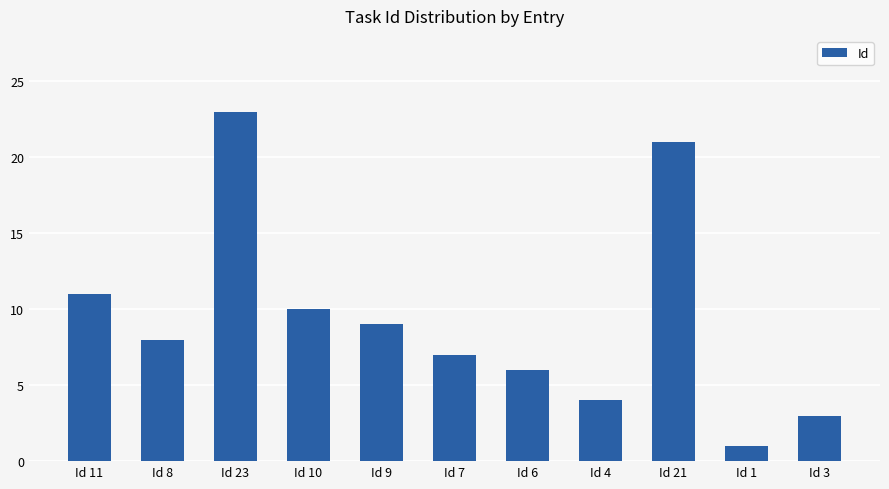

The chart shows a value of 1 at Id 3. True or false?

False